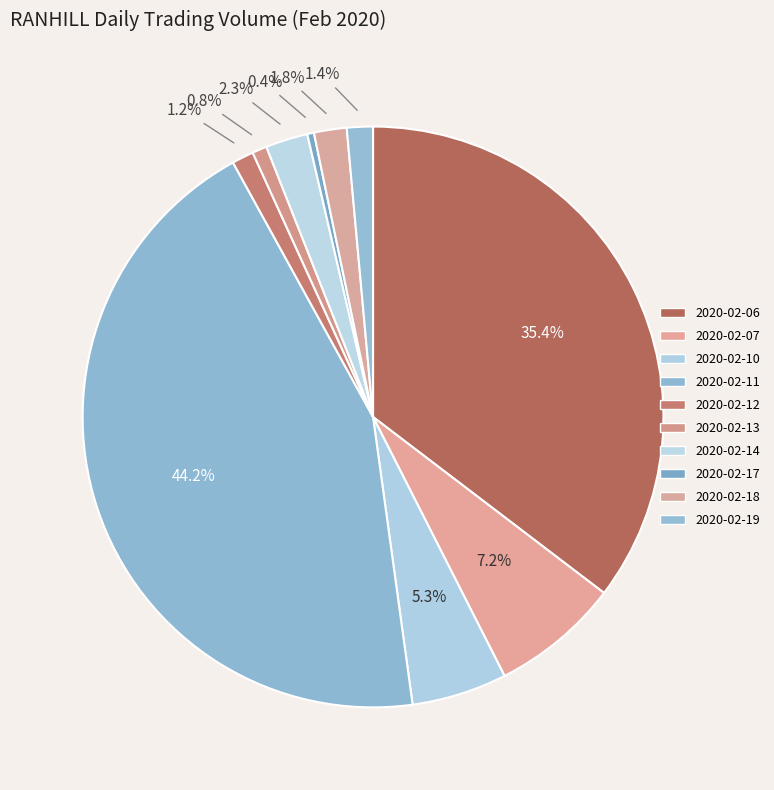

To the nearest percent, what is the difference between the 2020-02-14 and 2020-02-12 slice percentages?

1%